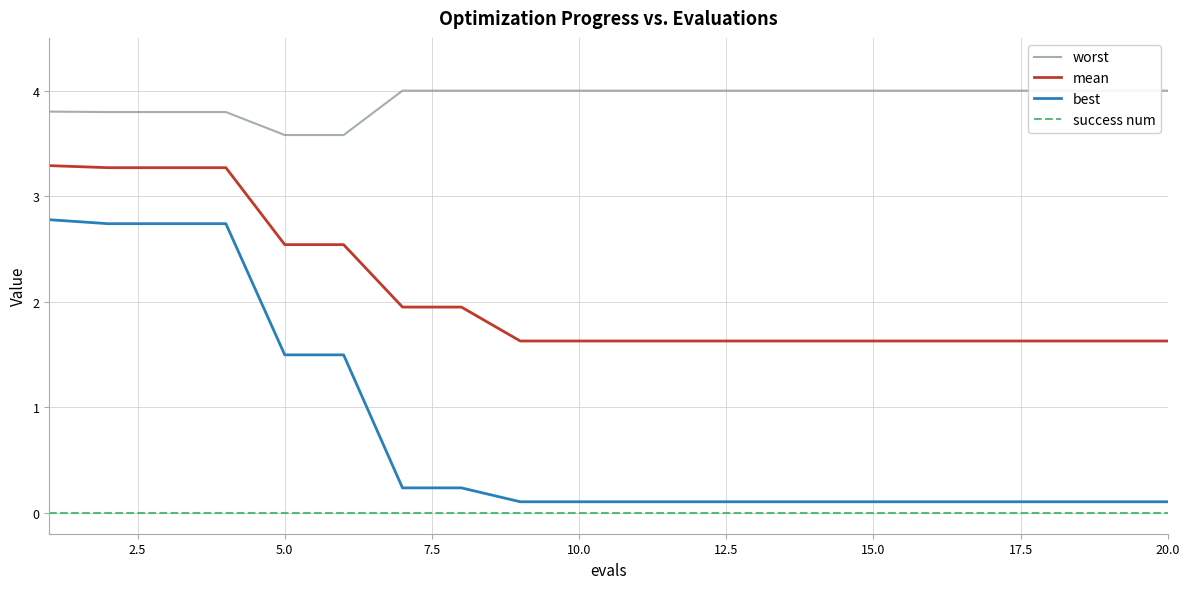

Rank the series by their maximum value, from highest to lowest.

worst, mean, best, success num